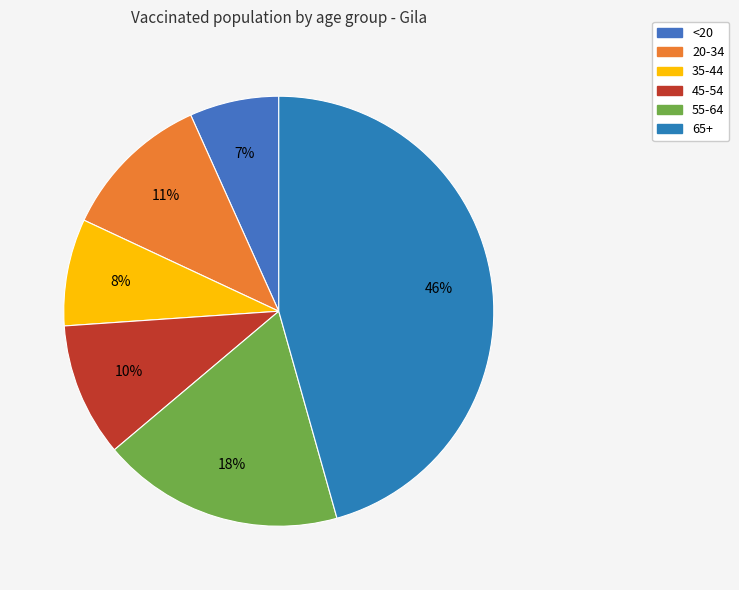

To the nearest percent, what percentage of the pie is 55-64?

18%